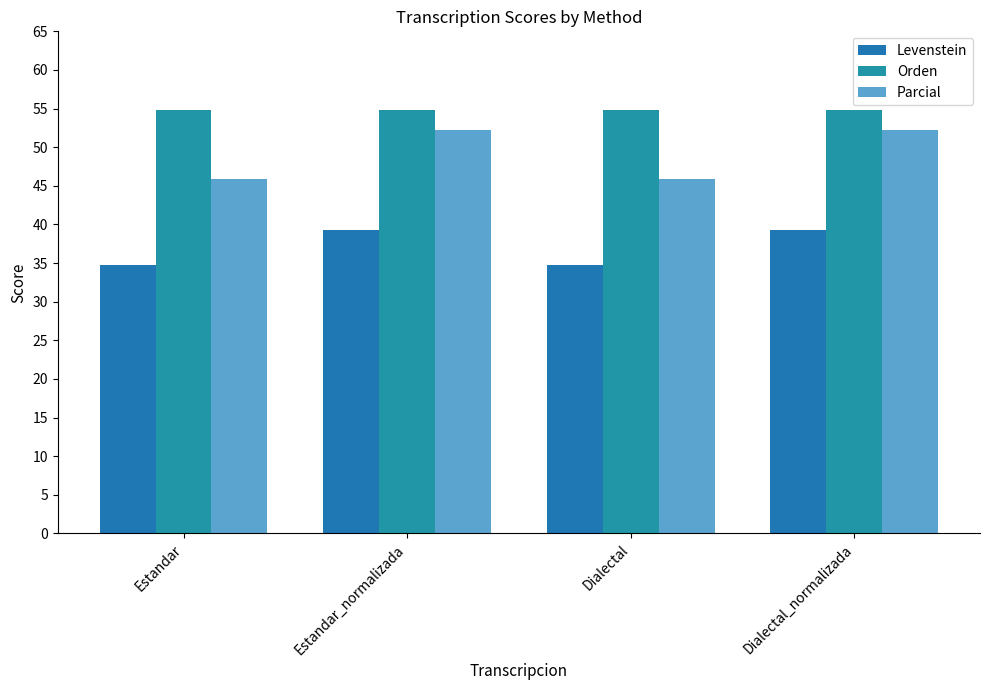

Reading left to right, list all the values displayed in this chart.

Levenstein: 34.8	39.3	34.8	39.3
Orden: 54.9	54.9	54.9	54.9
Parcial: 45.9	52.2	45.9	52.2